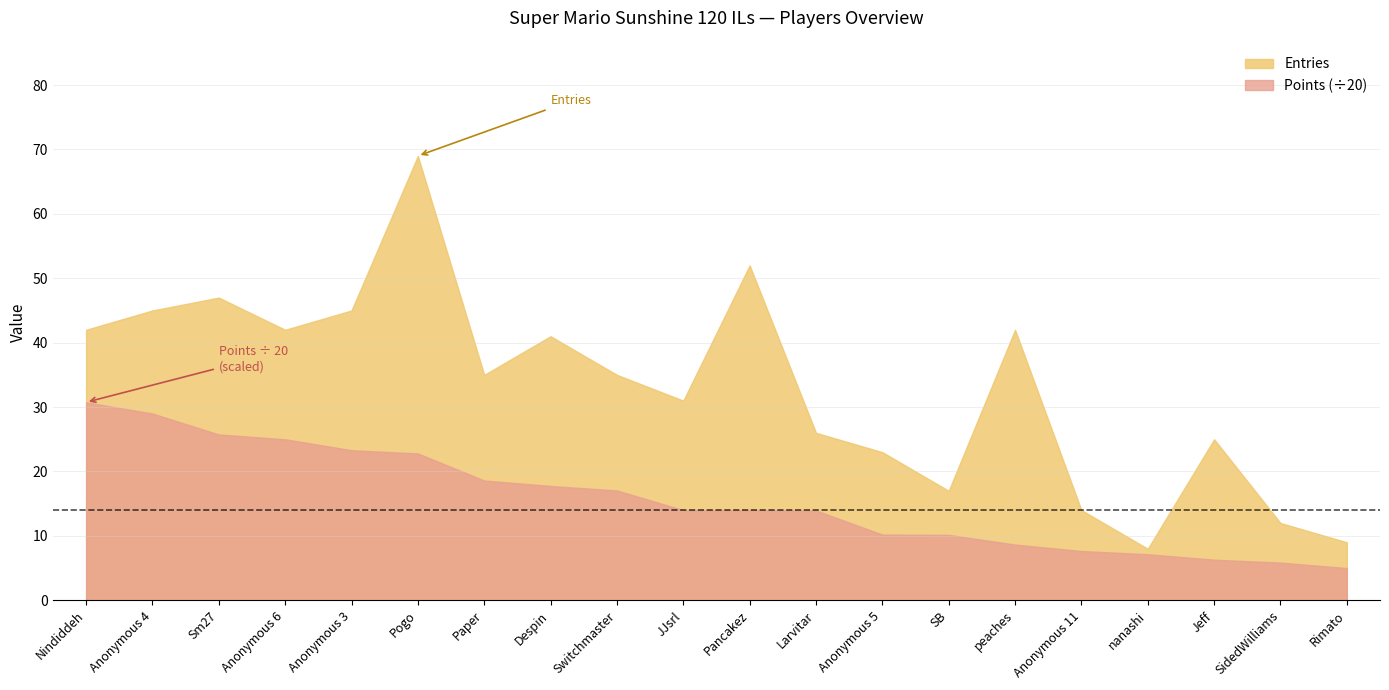

List the series in order of their peak value, highest first.

Entries, Points (÷20)